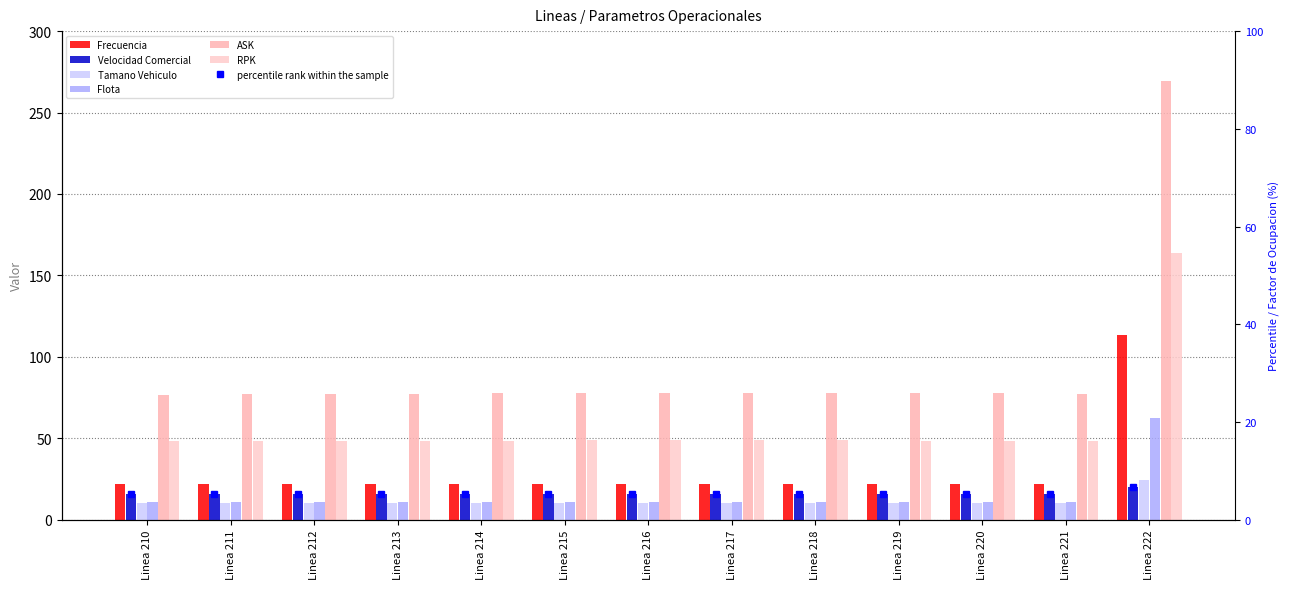

At Linea 222, list the series in order from largest to smallest.

ASK, RPK, Frecuencia, Flota, Tamano Vehiculo, Velocidad Comercial